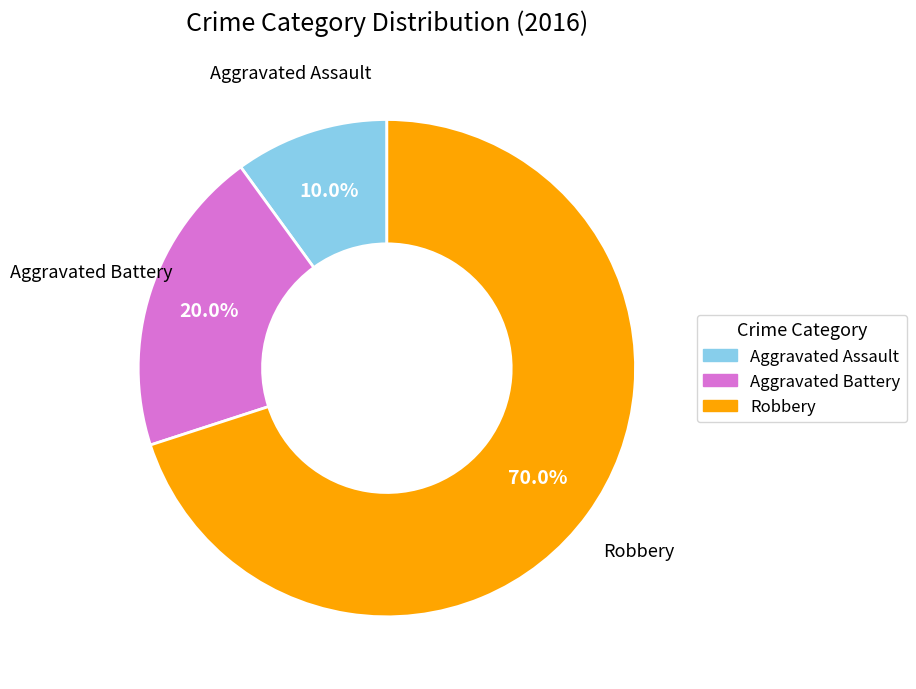

To the nearest percent, what is the combined percentage of Robbery and Aggravated Battery?

90%